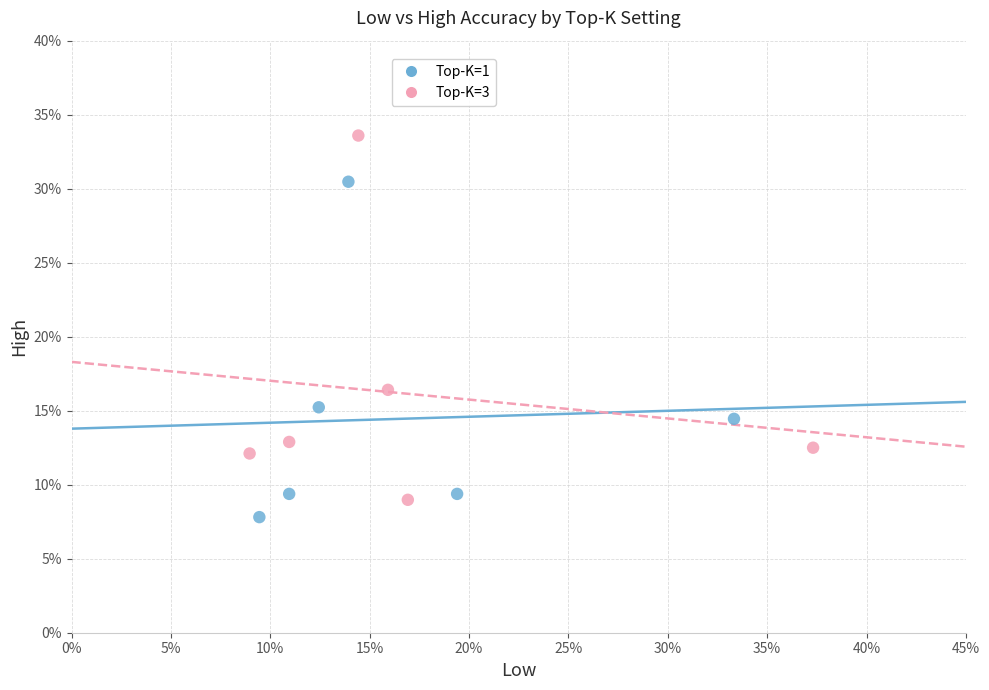

Which series has the widest spread of Y values?

Top-K=3